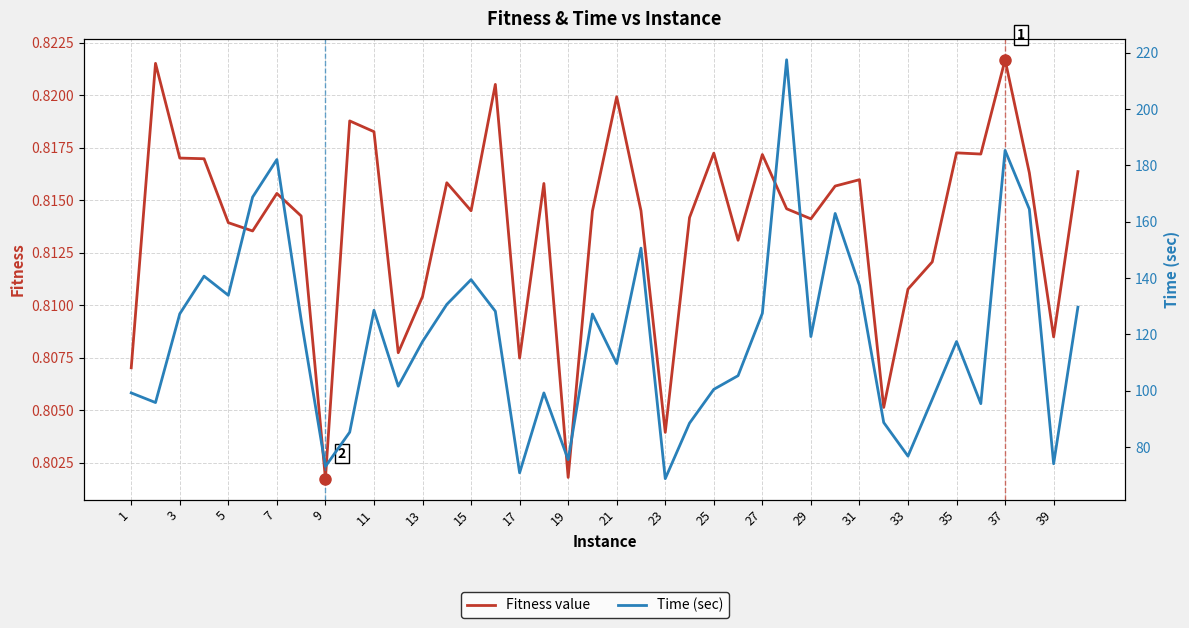

How many data points in Time (sec) are less than 119?

20